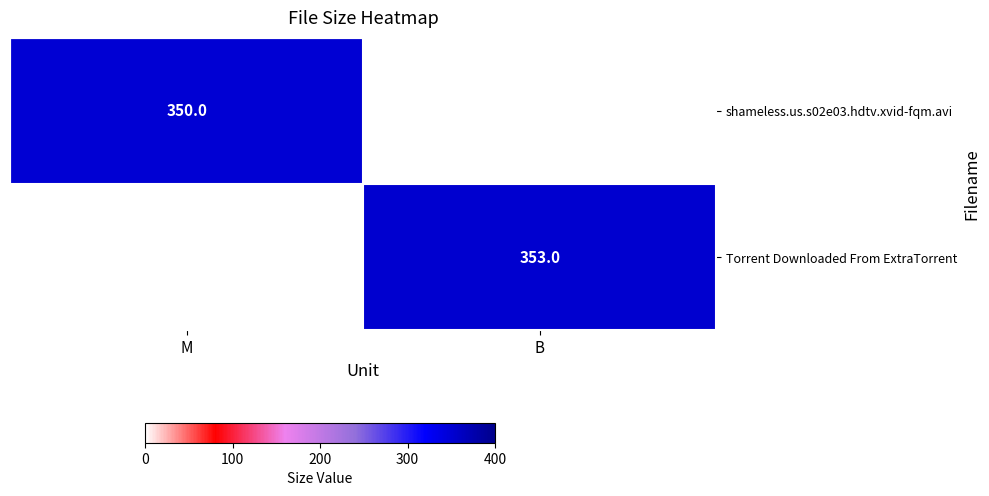

The Torrent Downloaded From ExtraTorrent series shows 622 at B. True or false?

False